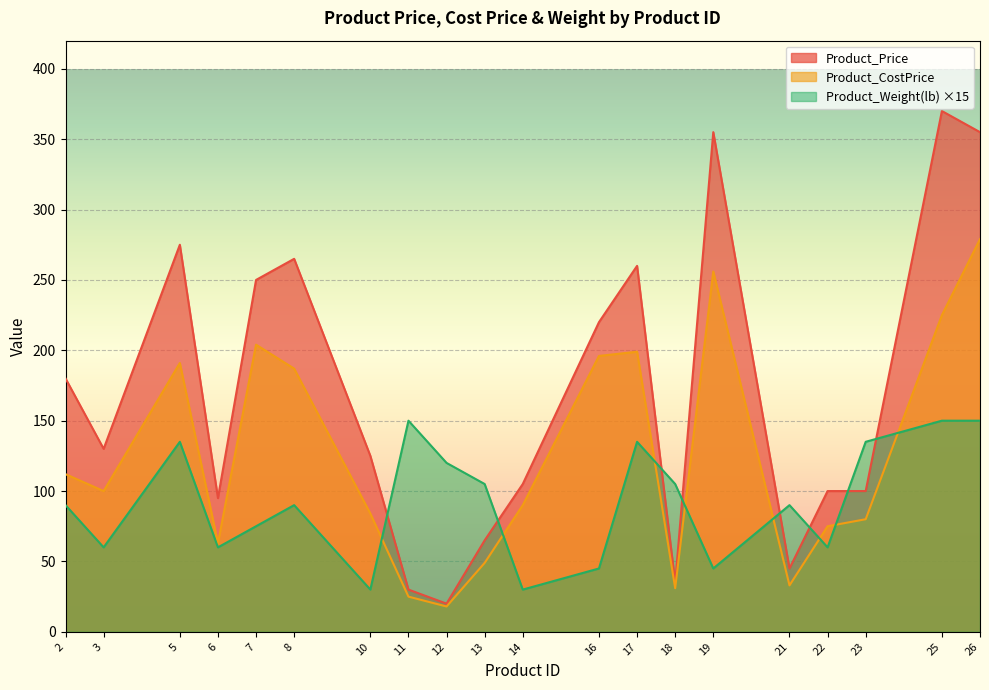

Between which two adjacent categories do Product_CostPrice and Product_Weight(lb) first intersect?

10 and 11